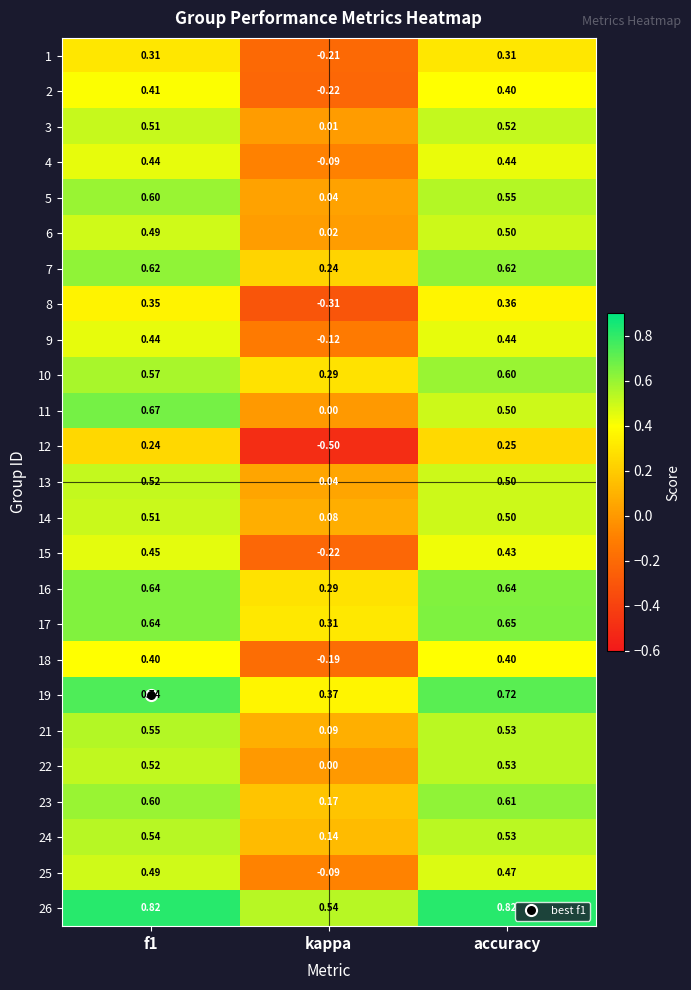

Is the value of 9 at accuracy greater than the value of 3 at kappa?

Yes